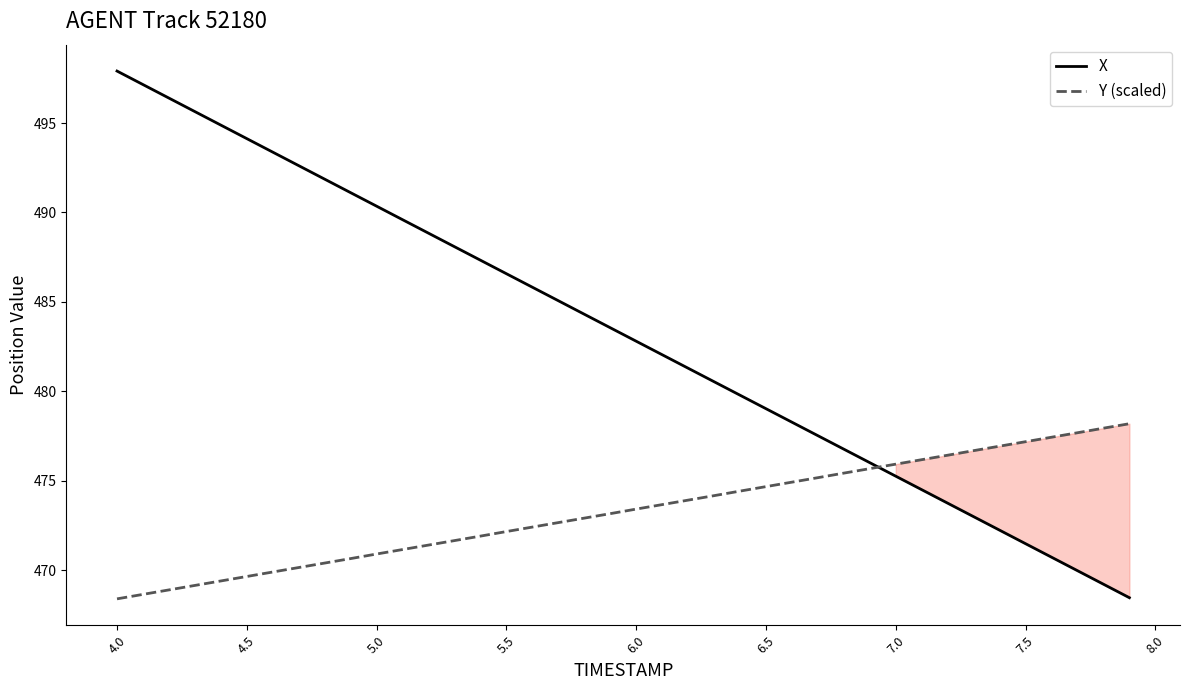

Rank the series by their maximum value, from lowest to highest.

Y (scaled), X